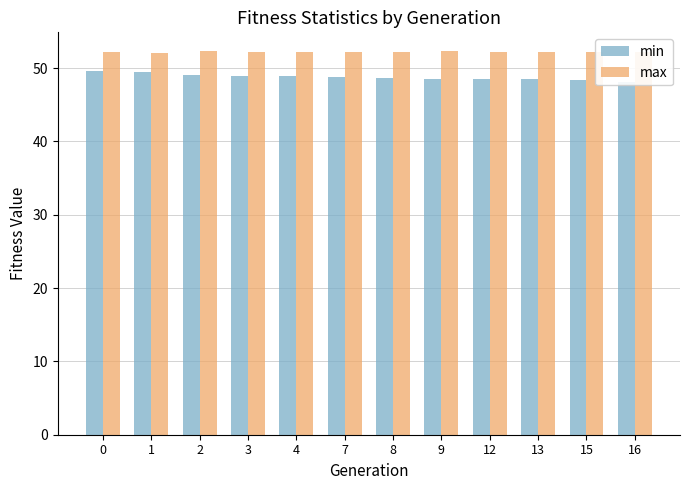

The min series shows 48.8 at 7. True or false?

True